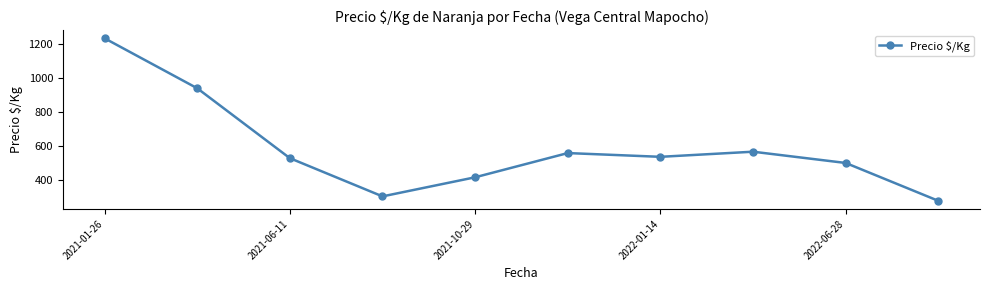

How many points are lower than both their immediate neighbors (excluding endpoints)?

2